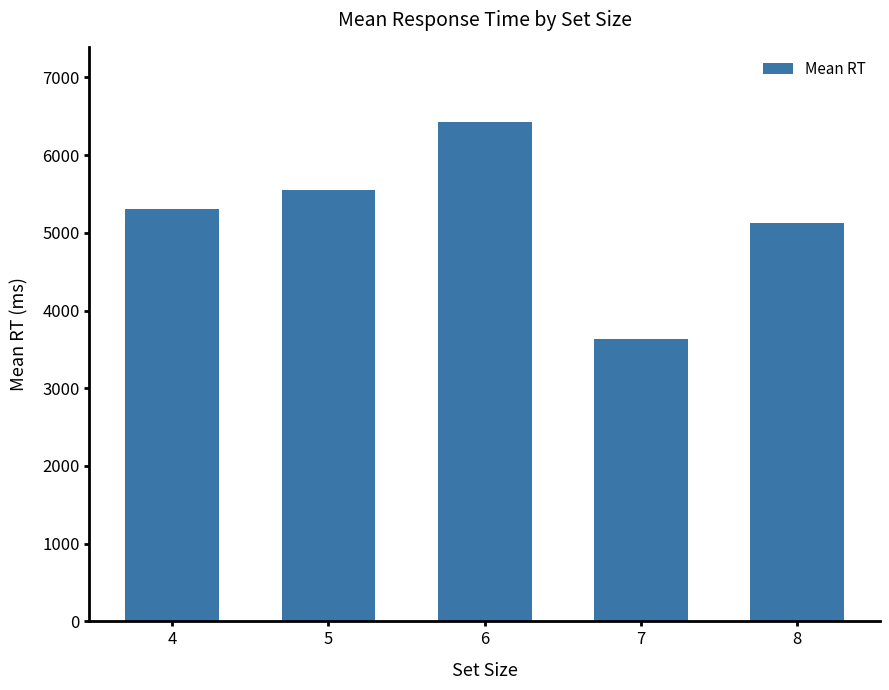

What is the smallest value displayed?

3637.4